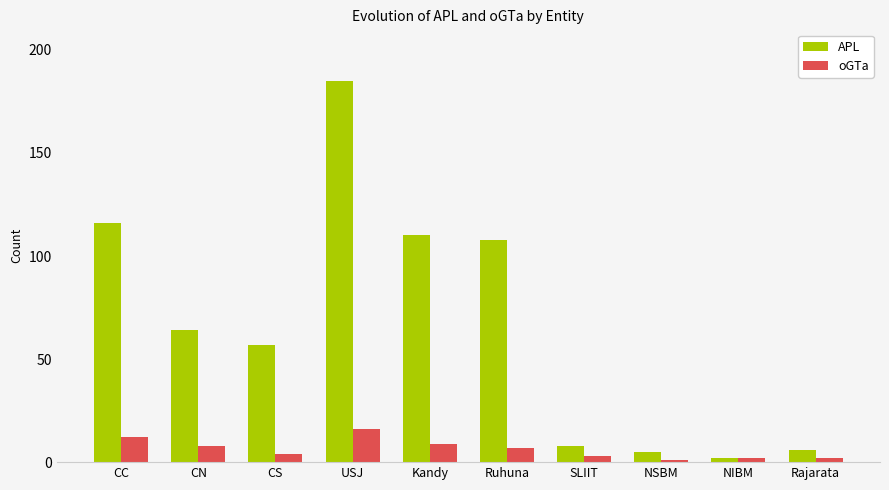

What is the maximum value for APL?

185